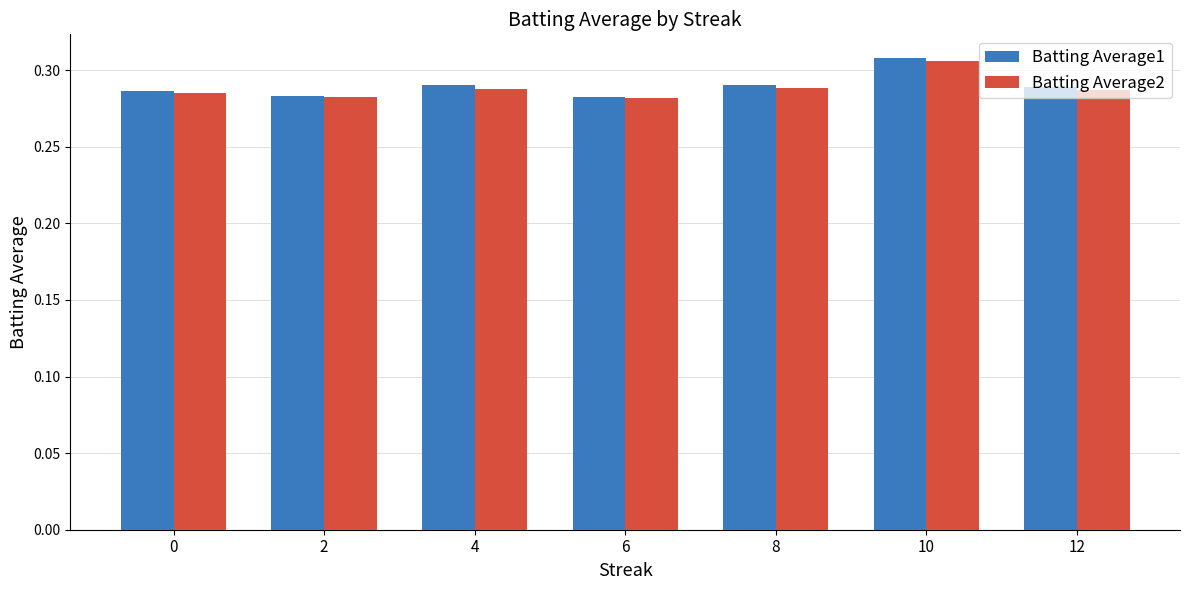

Count the Batting Average1 values in the range 0 to 1.

7